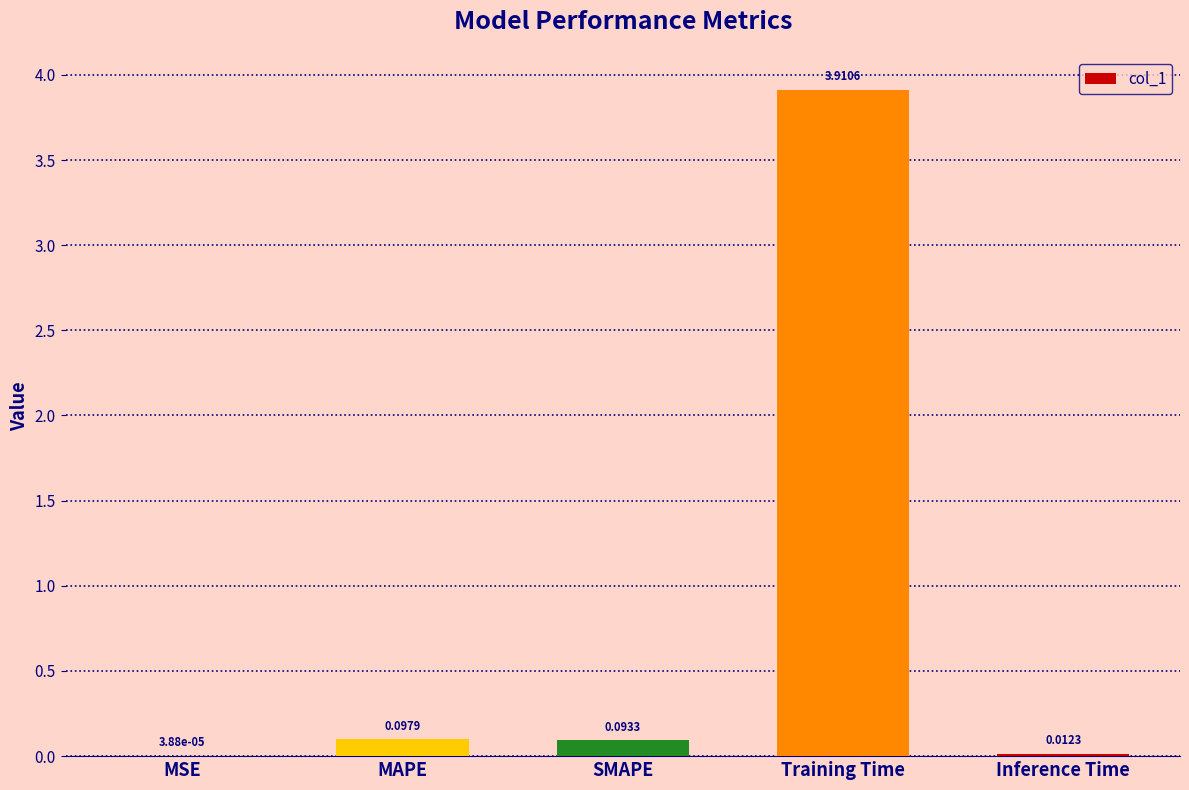

Which category has the highest value across all series?

Training Time